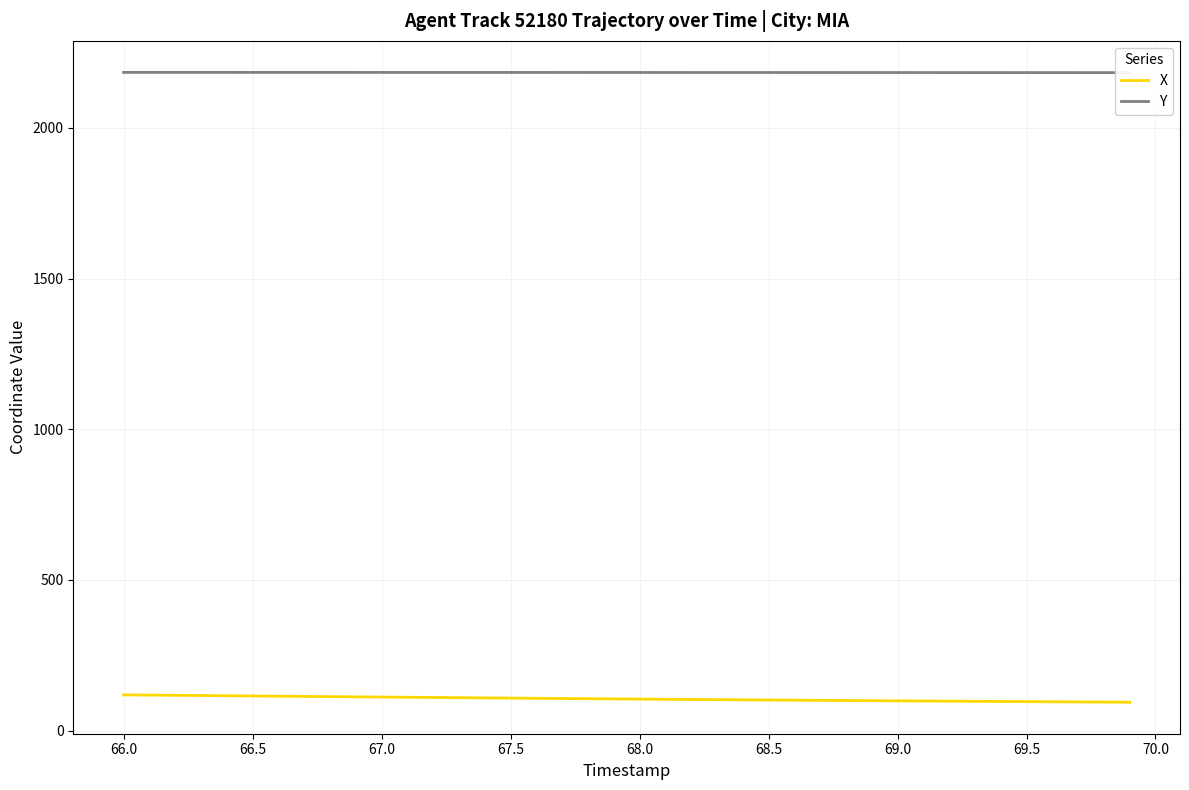

True or false: X has a value of 35.6 at 66.0.

False